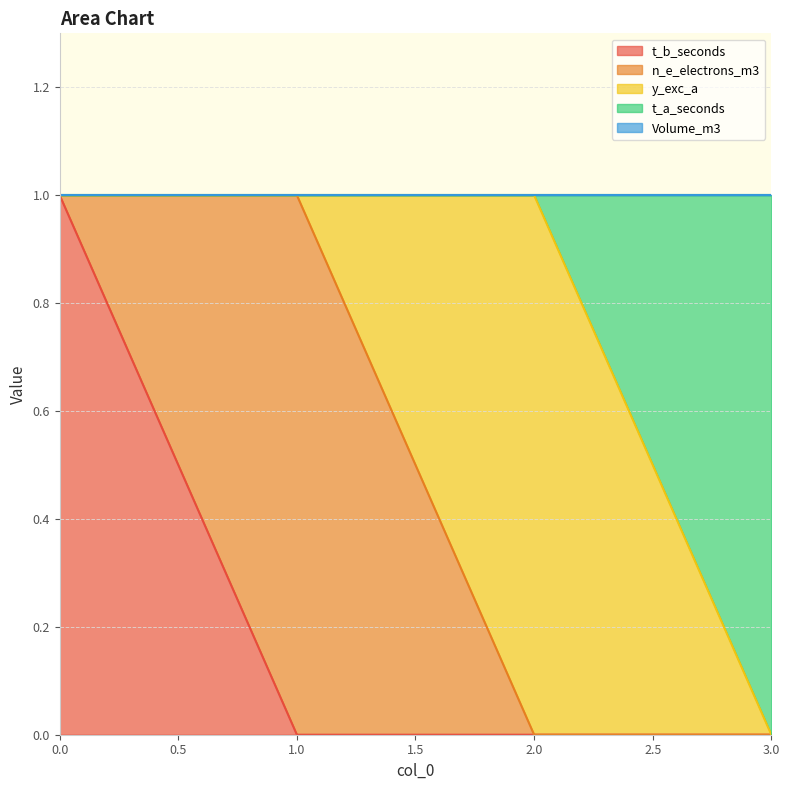

True or false: t_a_seconds and n_e_electrons_m3 intersect in this chart.

False